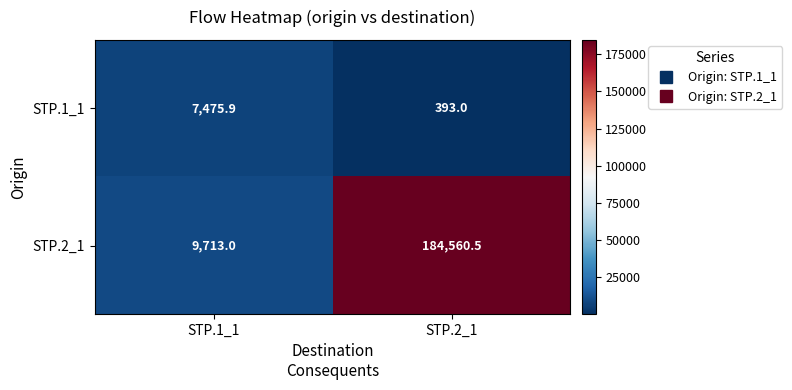

What is the approximate value of STP.2_1 at STP.1_1?

9713.0